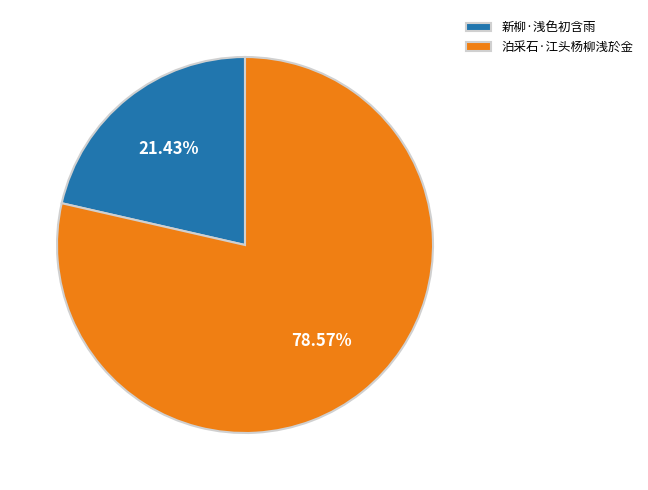

To the nearest percent, what is the difference between the largest and smallest slice percentages?

57%